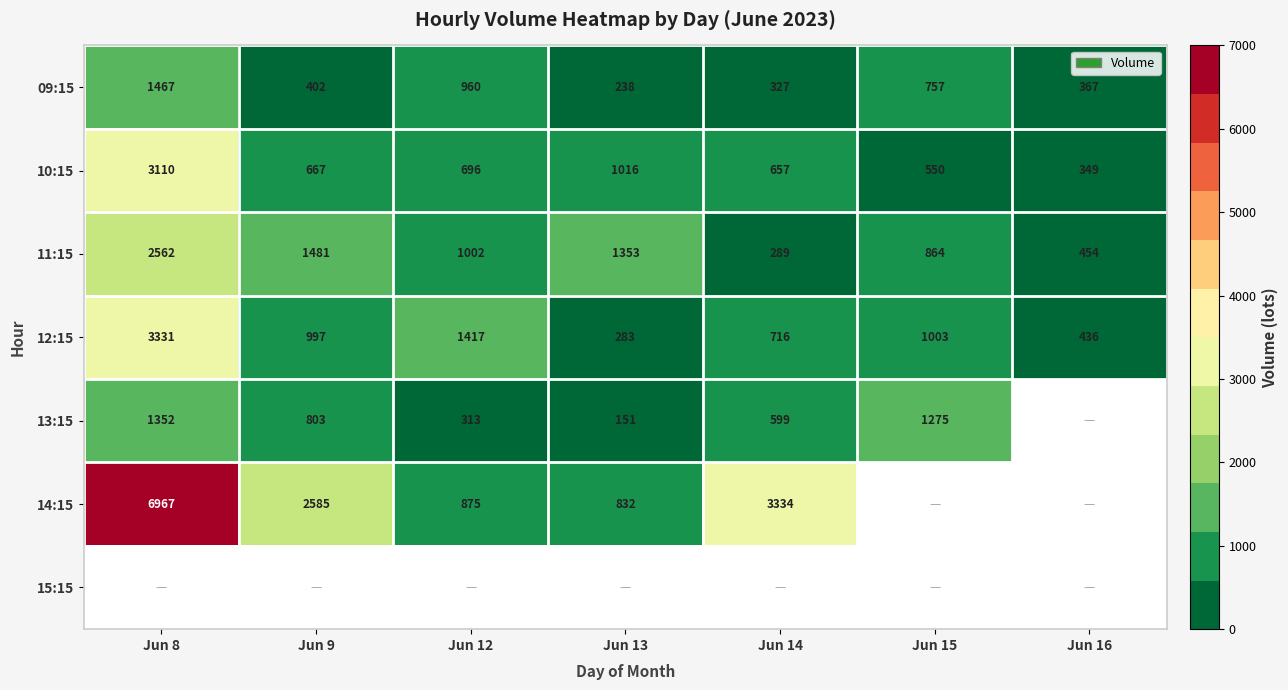

What is the greatest value displayed?

6967.0